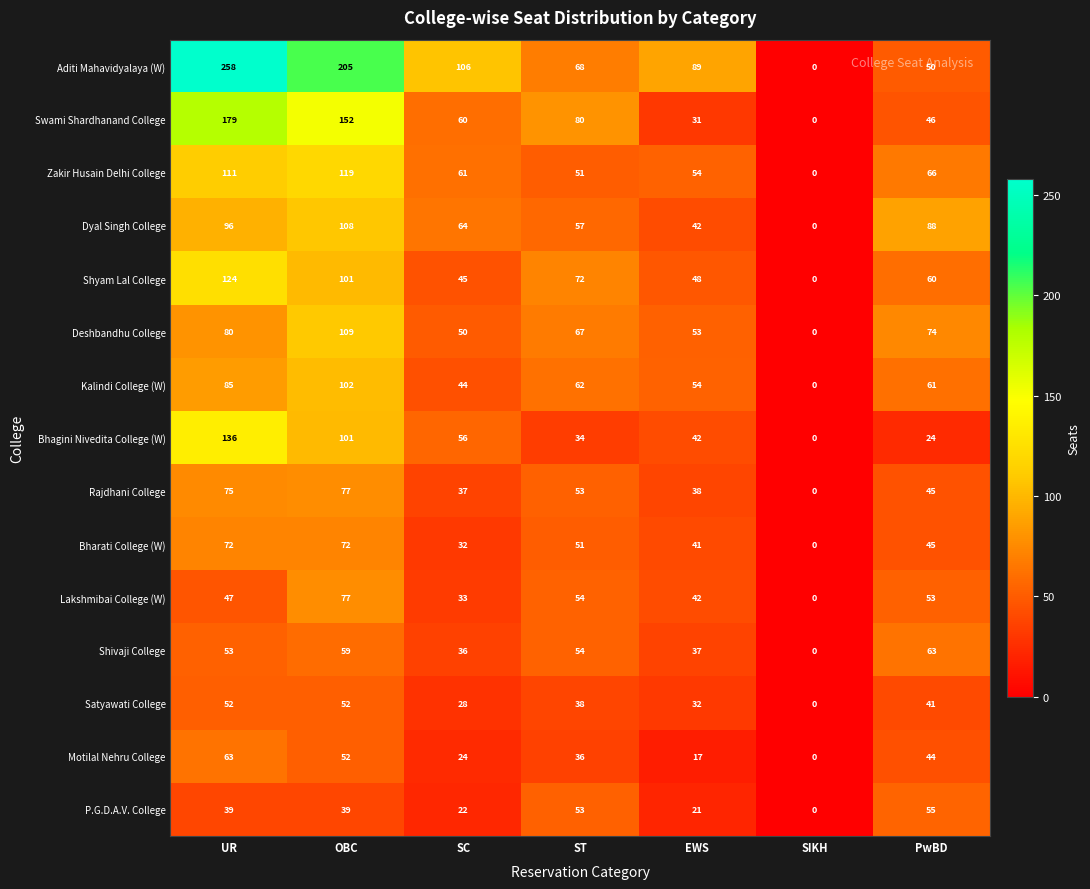

Which series changed the most between SC and SIKH?

Aditi Mahavidyalaya (W)